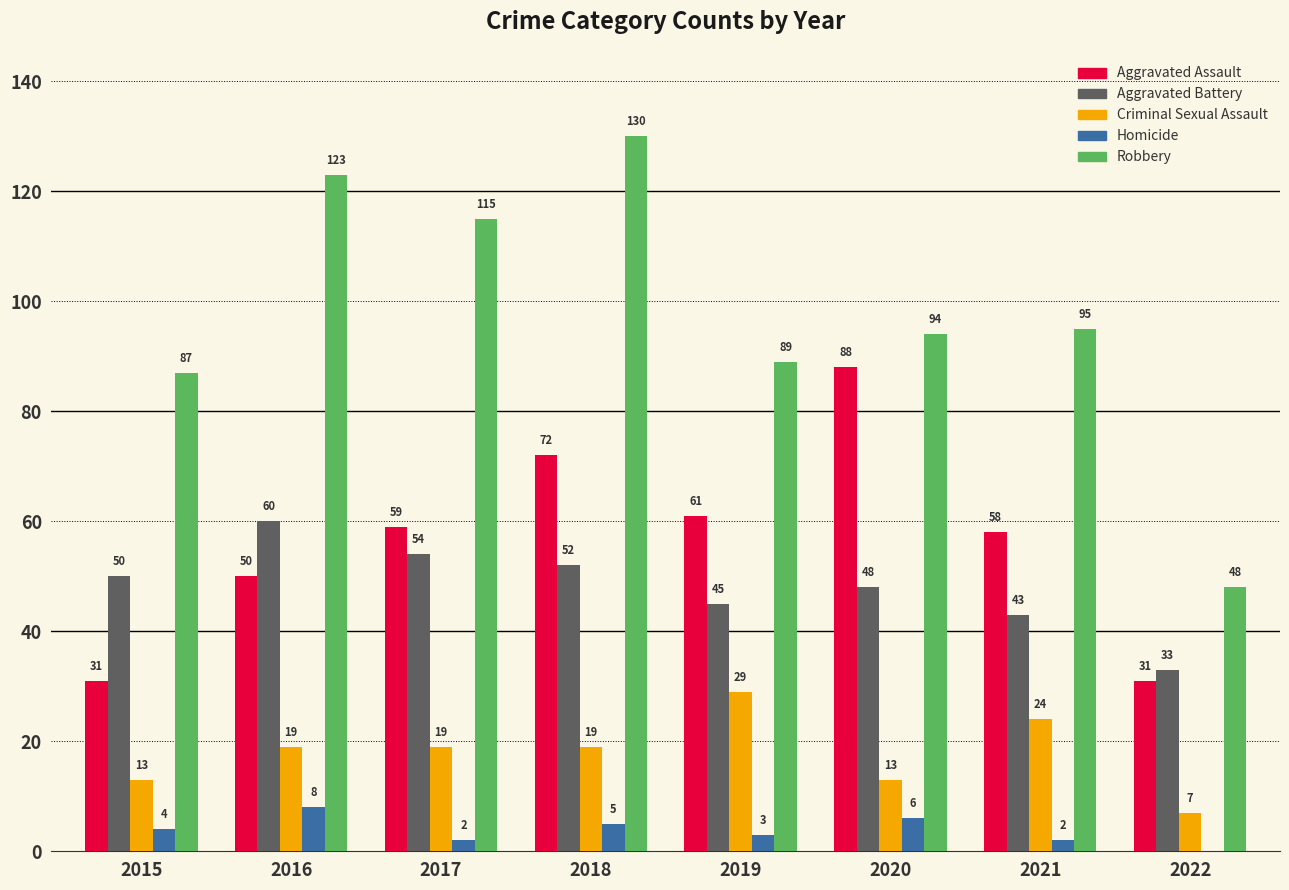

Which series changed the most between 2021 and 2022?

Robbery